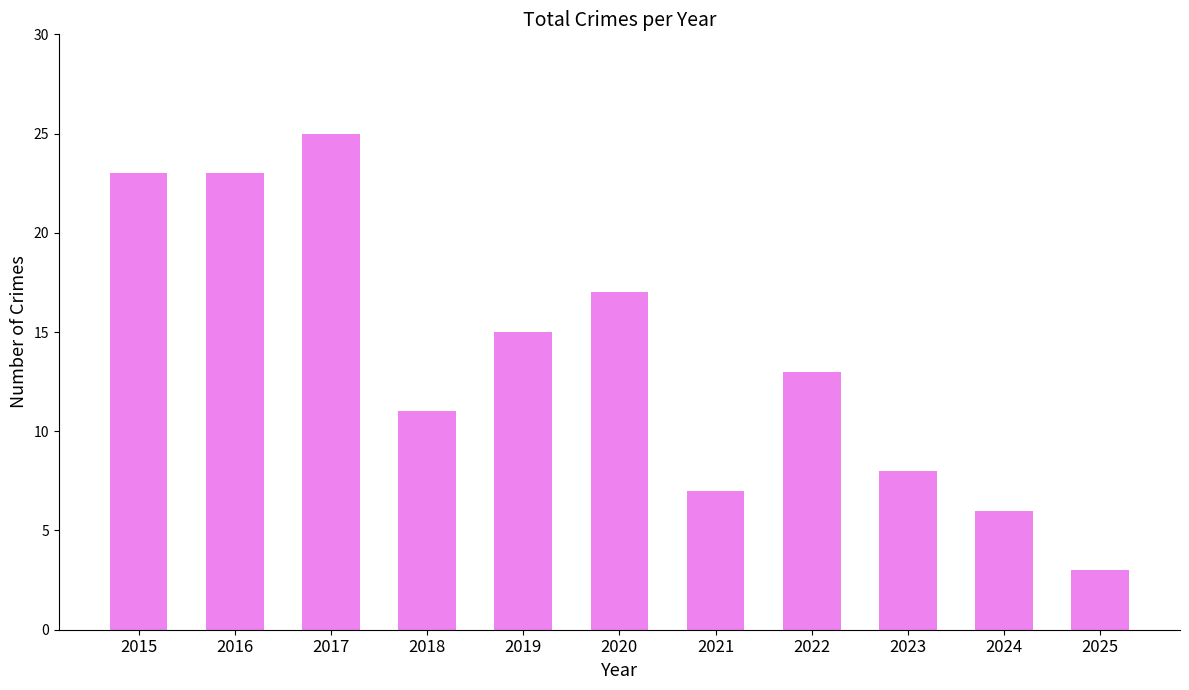

What is the difference between the maximum and minimum values?

22